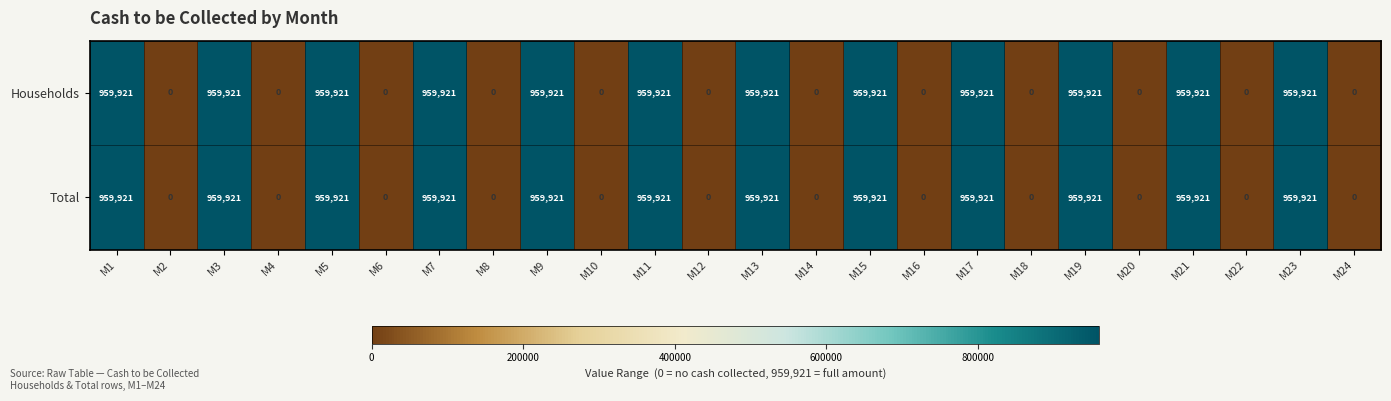

Count the Total values in the range 0 to 959921.

24